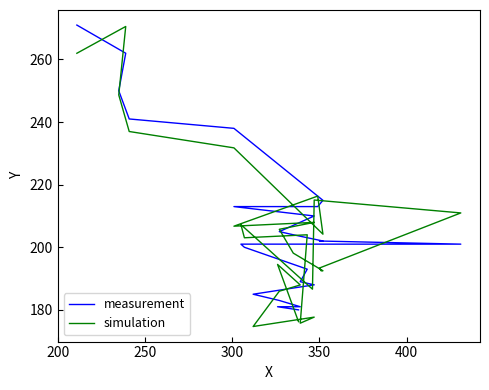

Is it true that simulation equals 43.4 at 6?

False